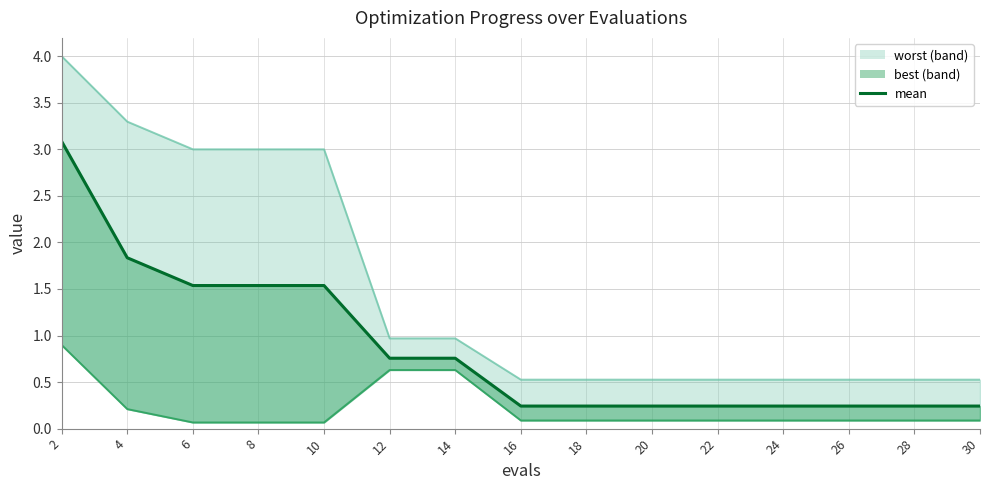

The chart shows a value of 0.4 at 22. True or false?

False